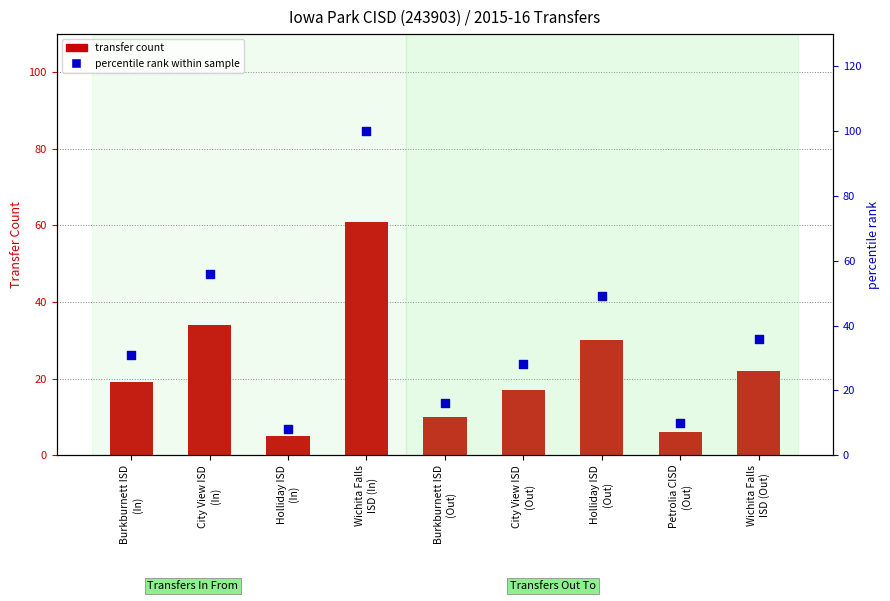

Between Burkburnett ISD
(In) and Wichita Falls
ISD (In), which is larger?

Wichita Falls
ISD (In)